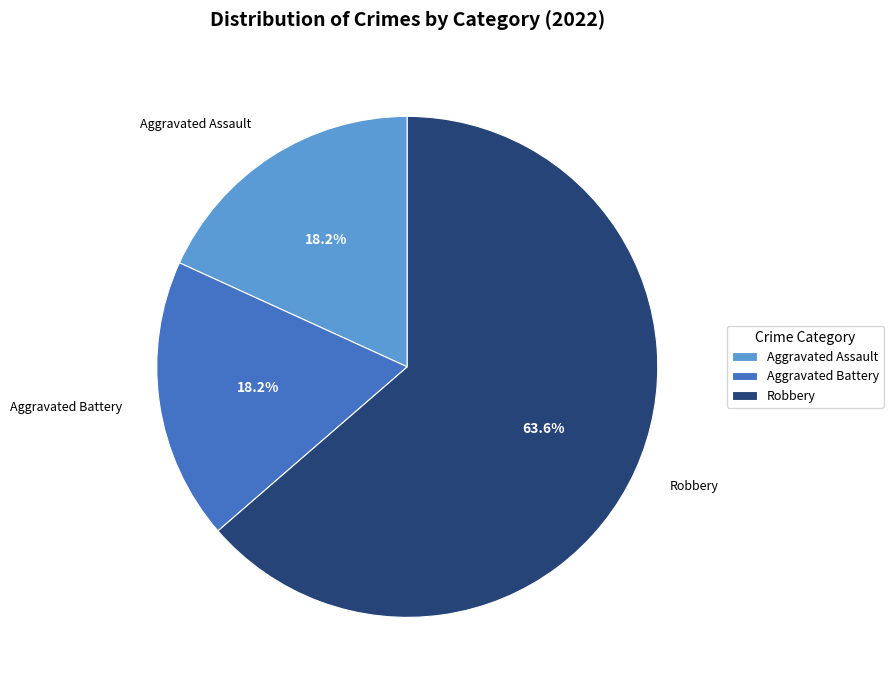

To the nearest percent, what is the average slice percentage?

33%